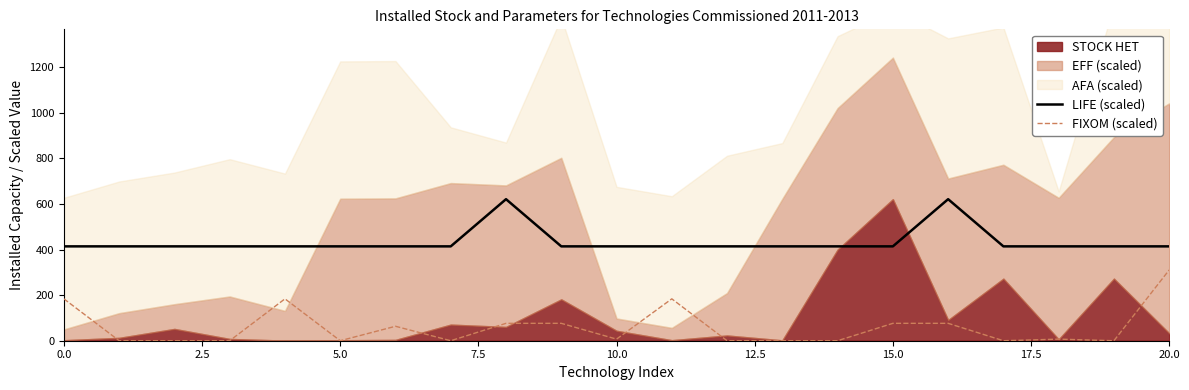

True or false: LIFE (scaled) and FIXOM (scaled) cross at least once.

False